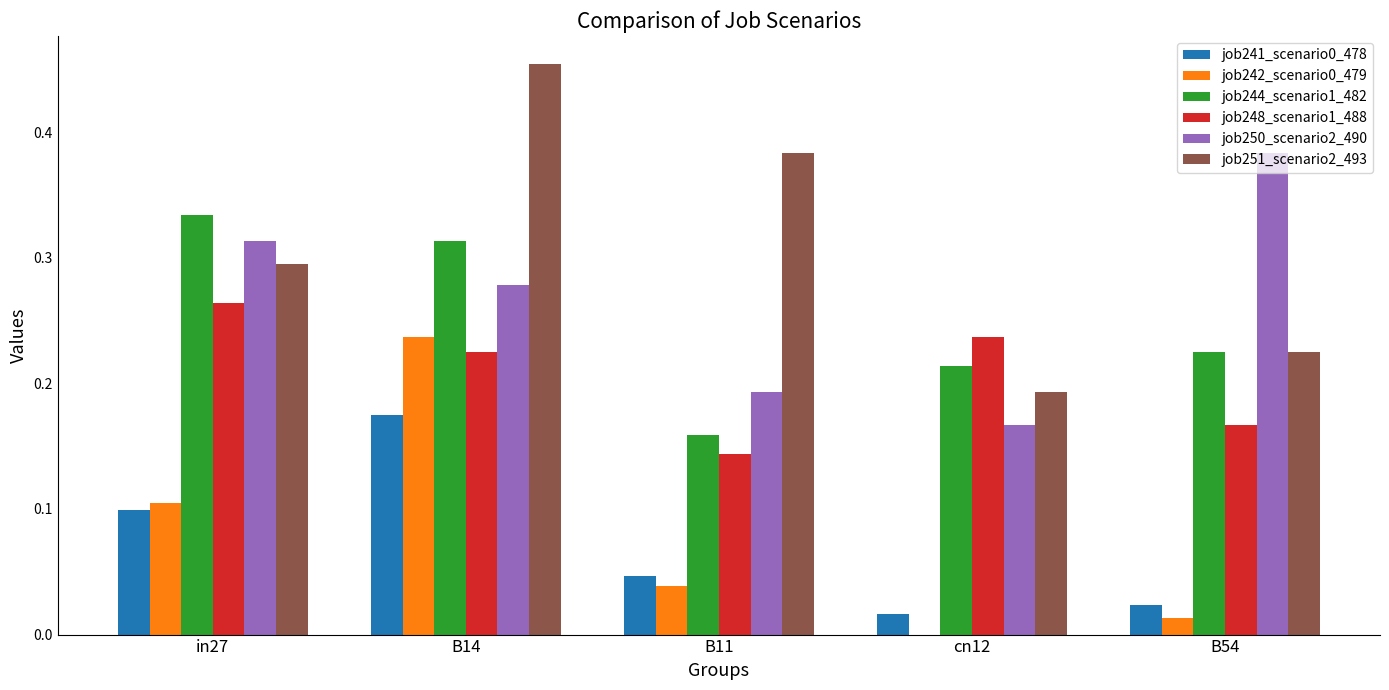

At which label does job251_scenario2_493 reach its peak?

B14